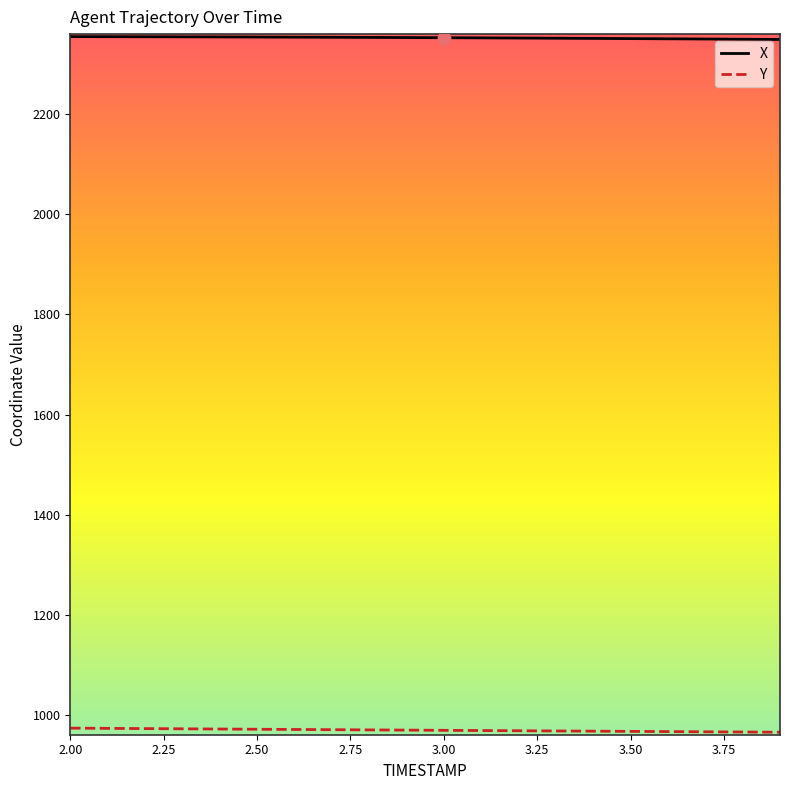

What is the minimum value shown in the chart?

966.2